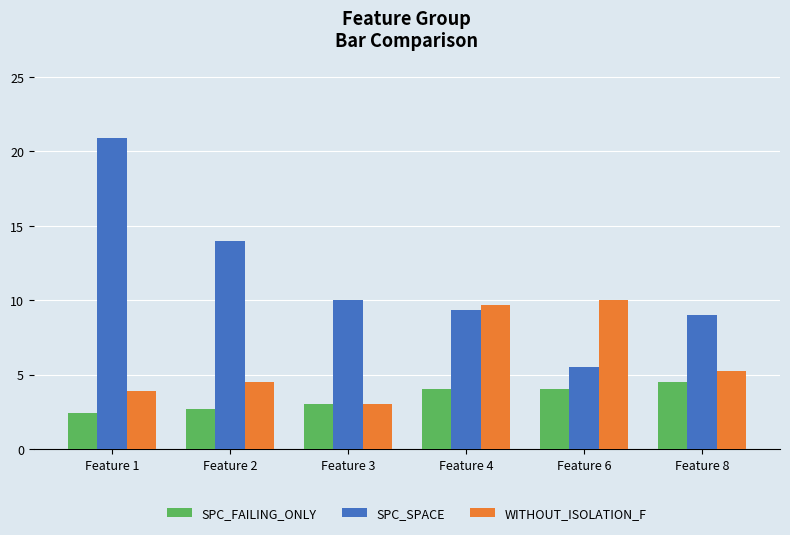

Are the bars horizontal?

No